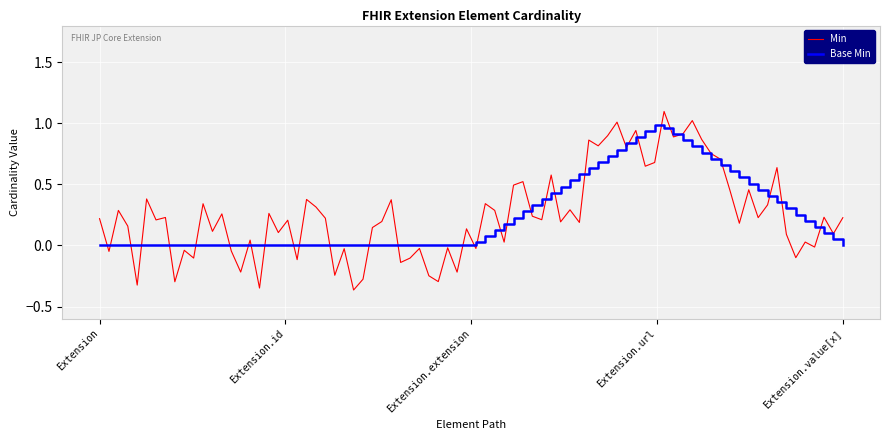

True or false: Min has more than 2 points higher than both neighbors.

True